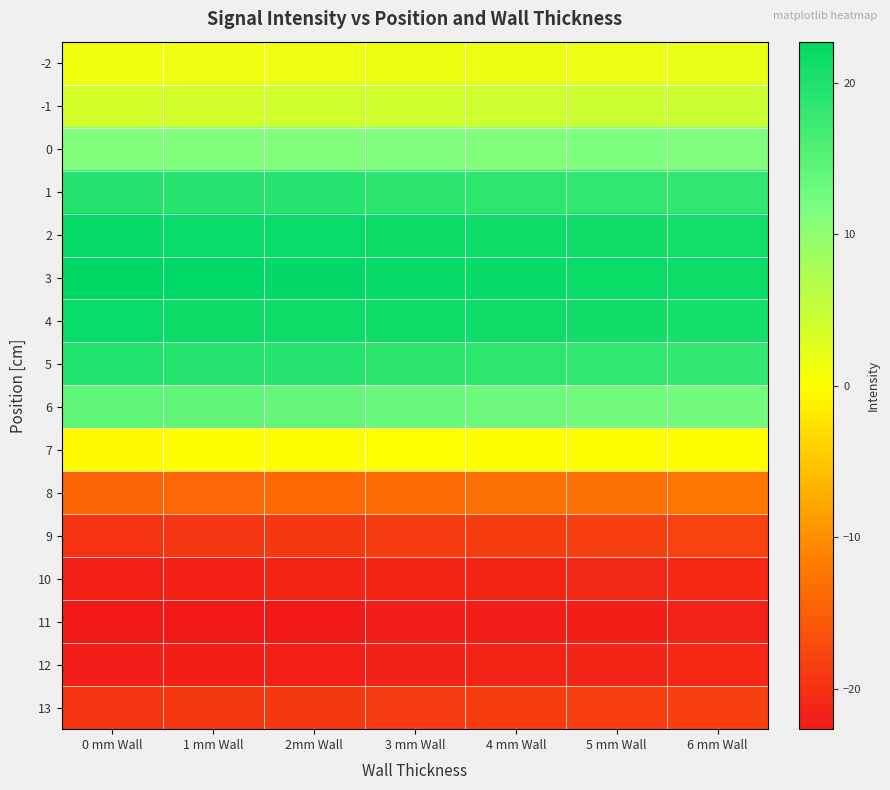

At 6 mm Wall, list the series in order from largest to smallest.

3, 2, 4, 1, 5, 6, 0, -1, -2, 7, 8, 9, 13, 10, 12, 11